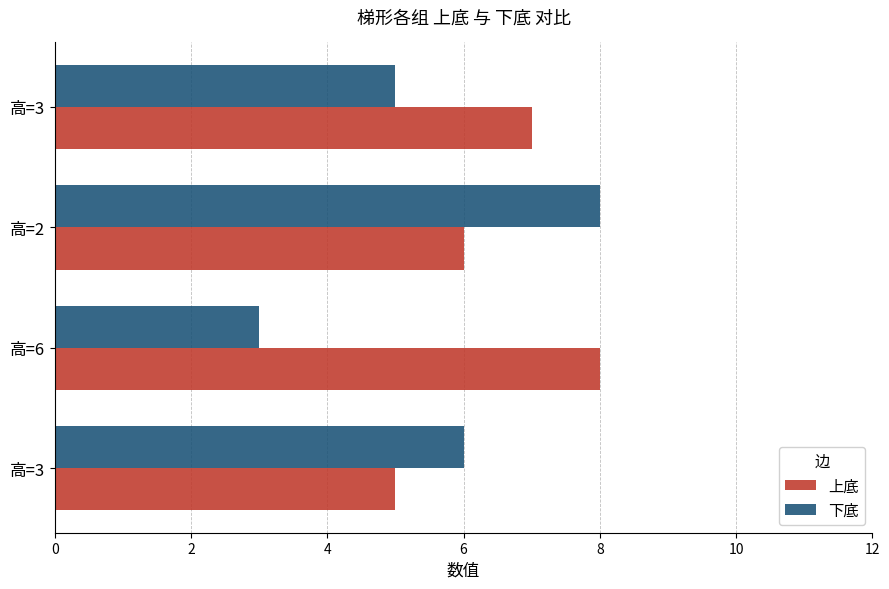

How many data points in 下底 are less than 6?

2